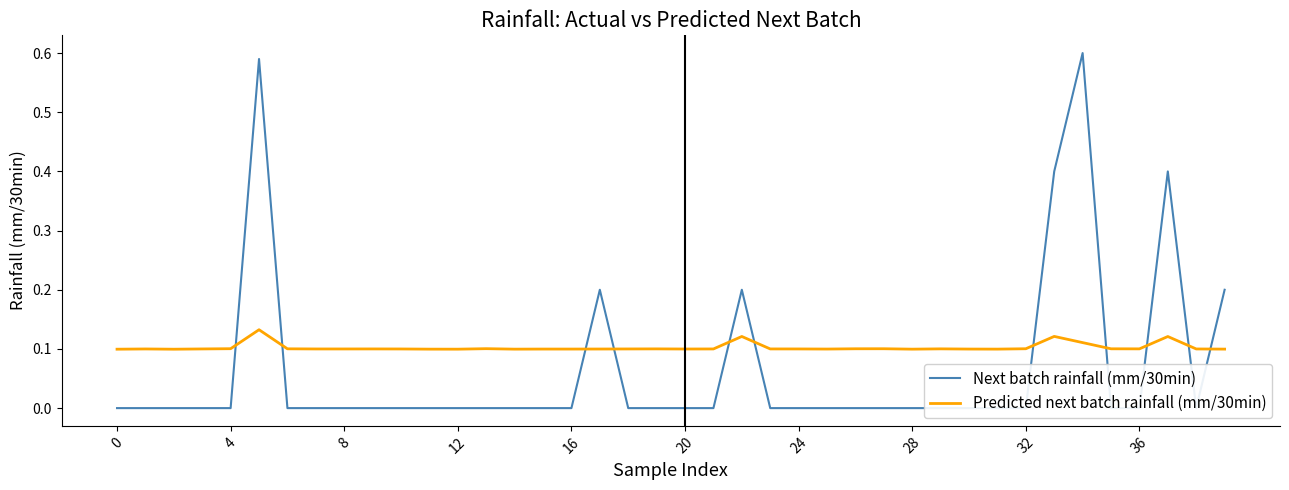

Reading left to right, extract all data points from this chart.

Next batch rainfall (mm/30min): 0.0	0.0	0.0	0.0	0.0	0.6	0.0	0.0	0.0	0.0	0.0	0.0	0.0	0.0	0.0	0.0	0.0	0.2	0.0	0.0	0.0	0.0	0.2	0.0	0.0	0.0	0.0	0.0	0.0	0.0	0.0	0.0	0.0	0.4	0.6	0.0	0.0	0.4	0.0	0.2
Predicted next batch rainfall (mm/30min): 0.1	0.1	0.1	0.1	0.1	0.1	0.1	0.1	0.1	0.1	0.1	0.1	0.1	0.1	0.1	0.1	0.1	0.1	0.1	0.1	0.1	0.1	0.1	0.1	0.1	0.1	0.1	0.1	0.1	0.1	0.1	0.1	0.1	0.1	0.1	0.1	0.1	0.1	0.1	0.1